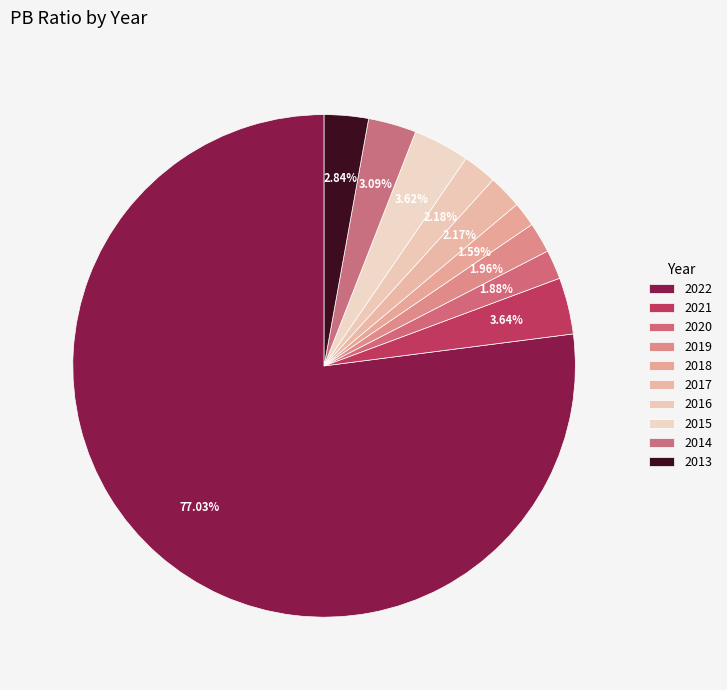

Which category has the biggest portion of the pie?

2022